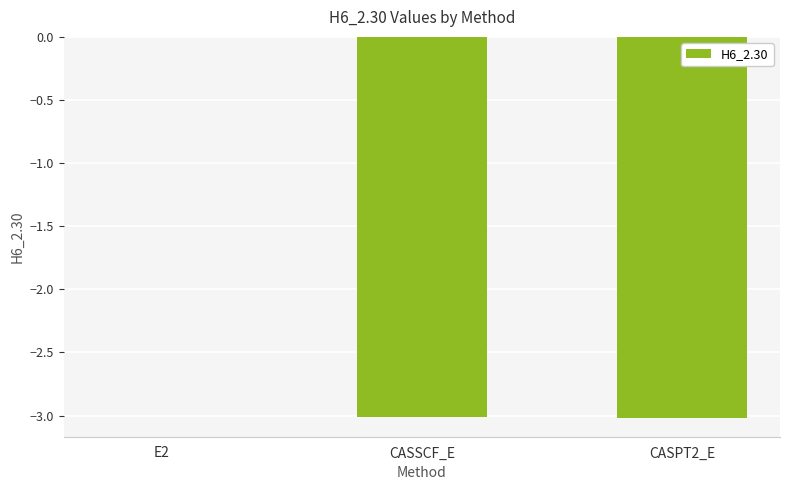

How many data points are above -3?

1